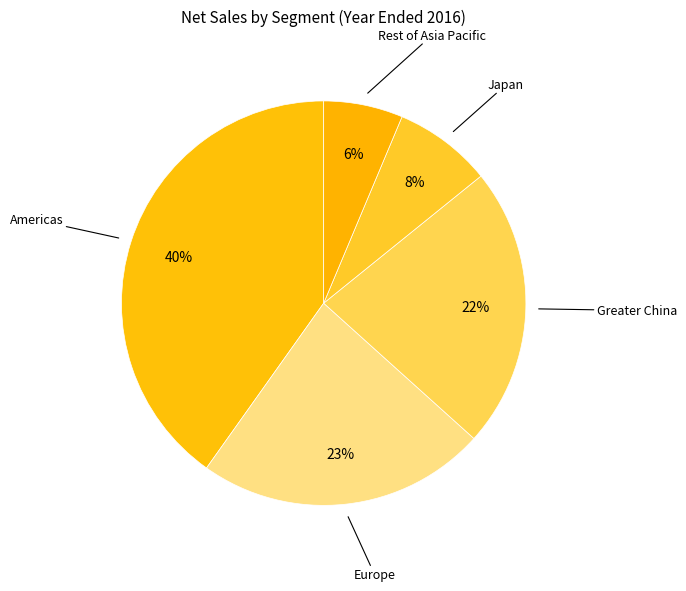

Which category has the smallest portion of the pie?

Rest of Asia Pacific